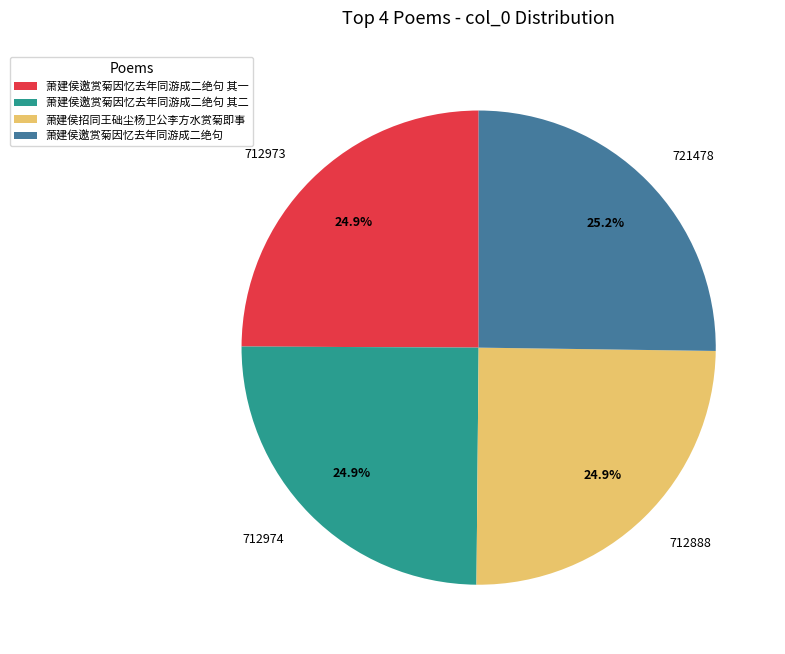

How many slices are in this pie chart?

4